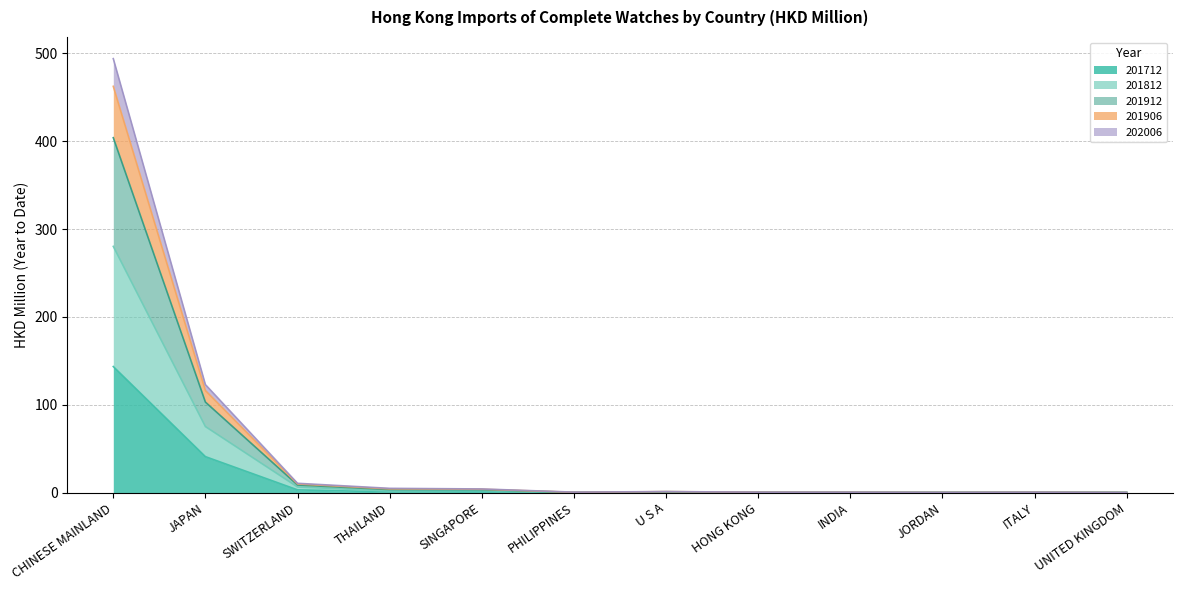

True or false: 201912 and 201906 cross at least once.

False